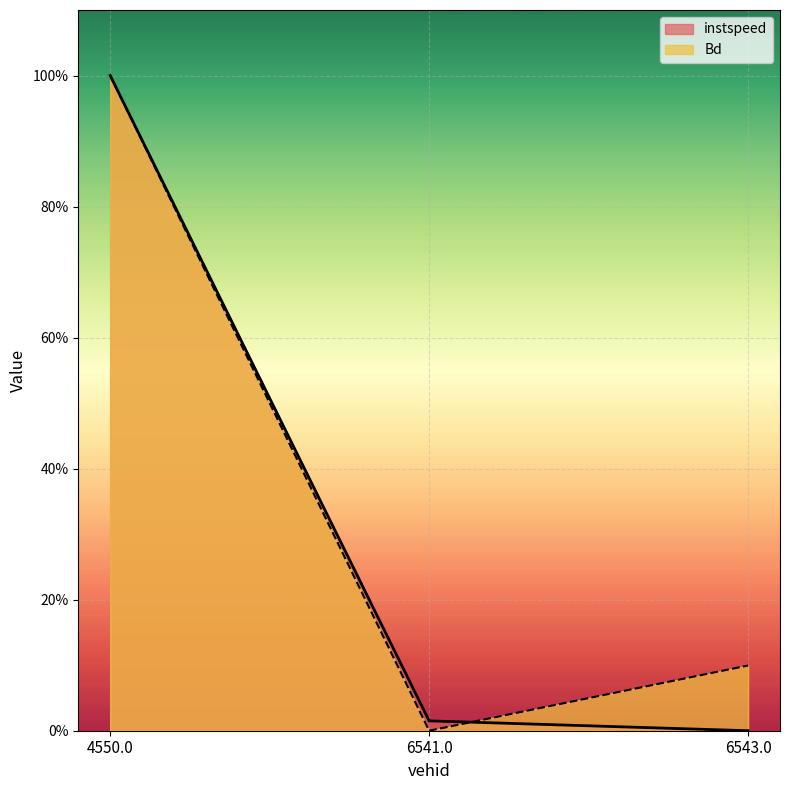

What is the average value of the Bd series?

0.4